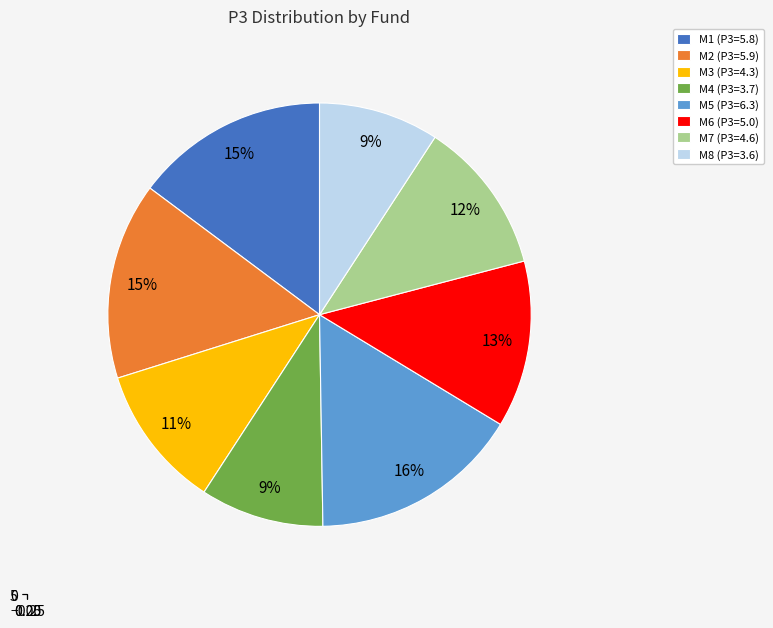

True or false: M6 accounts for 2% of the total.

False